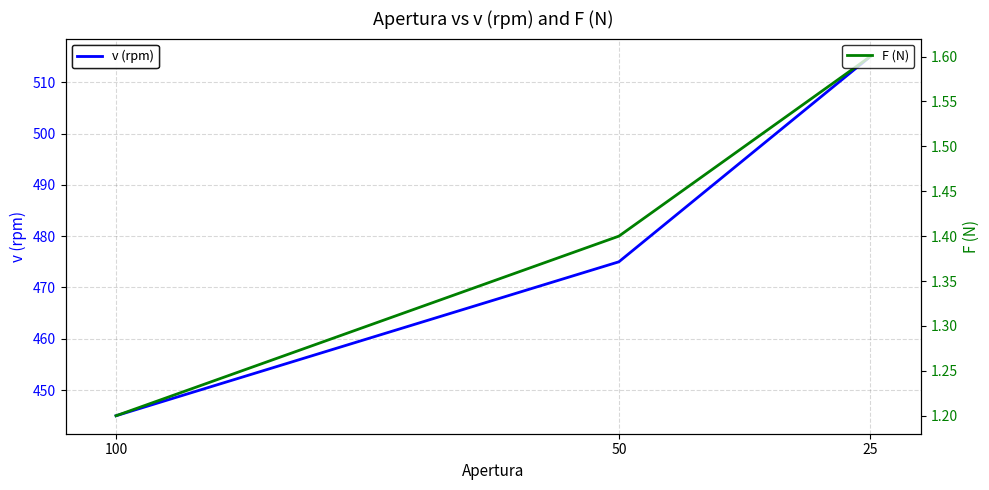

Does the chart display data point markers on the line(s)?

No